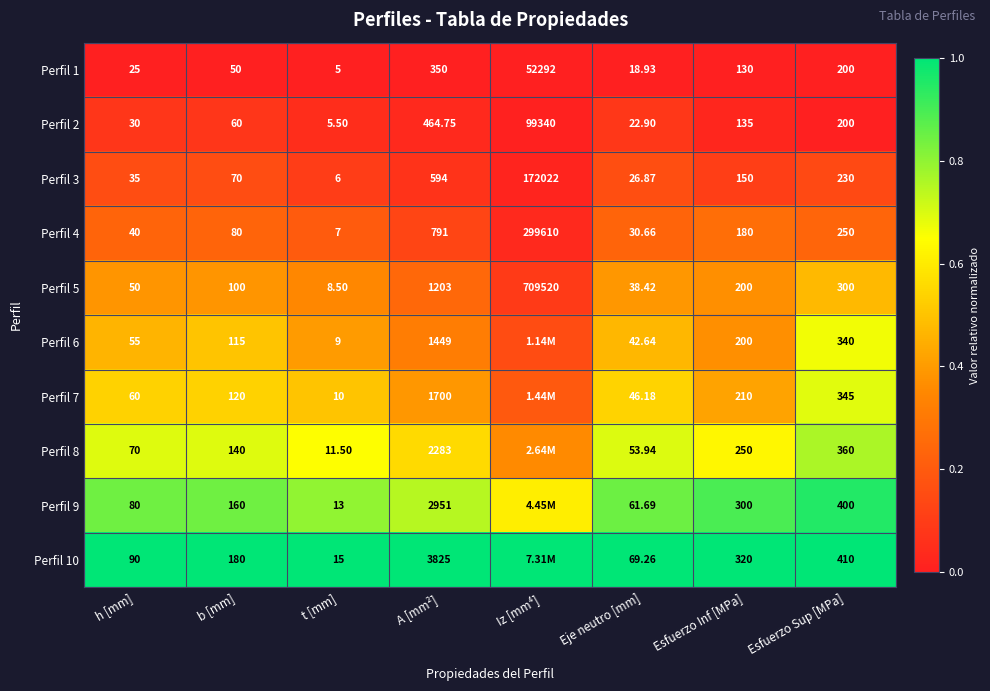

Is the value of Perfil 1 at Iz [mm⁴] greater than the value of Perfil 8 at A [mm²]?

Yes